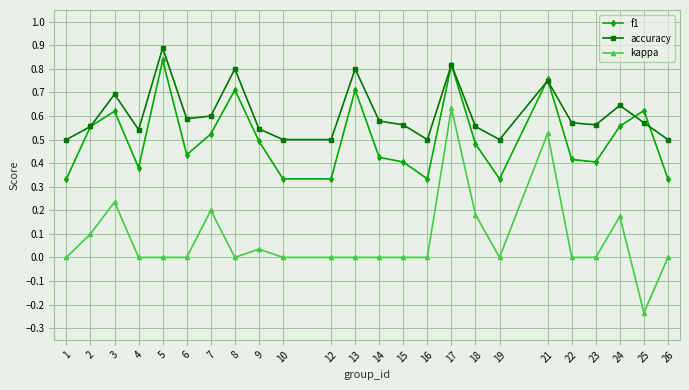

What is the highest value of the accuracy series?

0.9